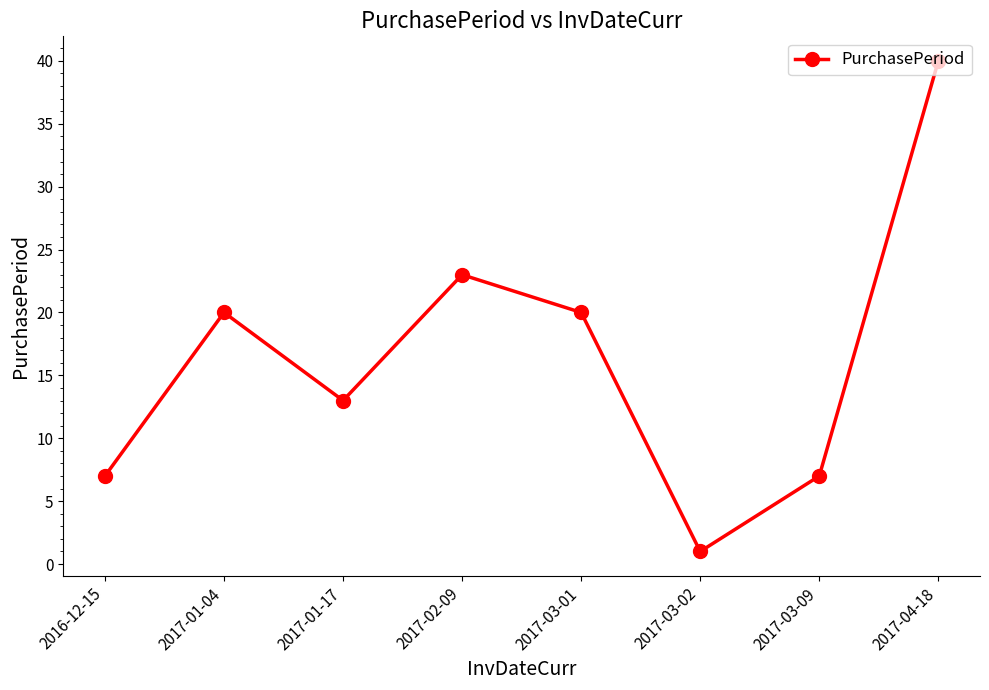

What is the label of the 7th point from the left?

2017-03-09